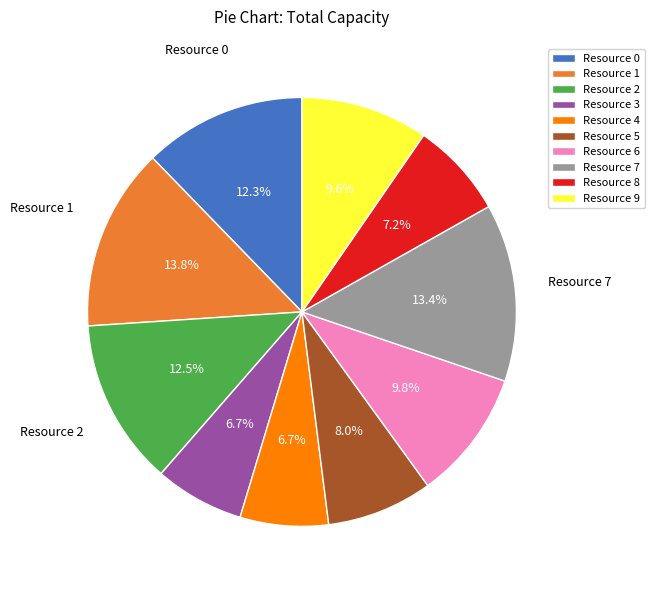

Which has a higher value, Resource 5 or Resource 4?

Resource 5